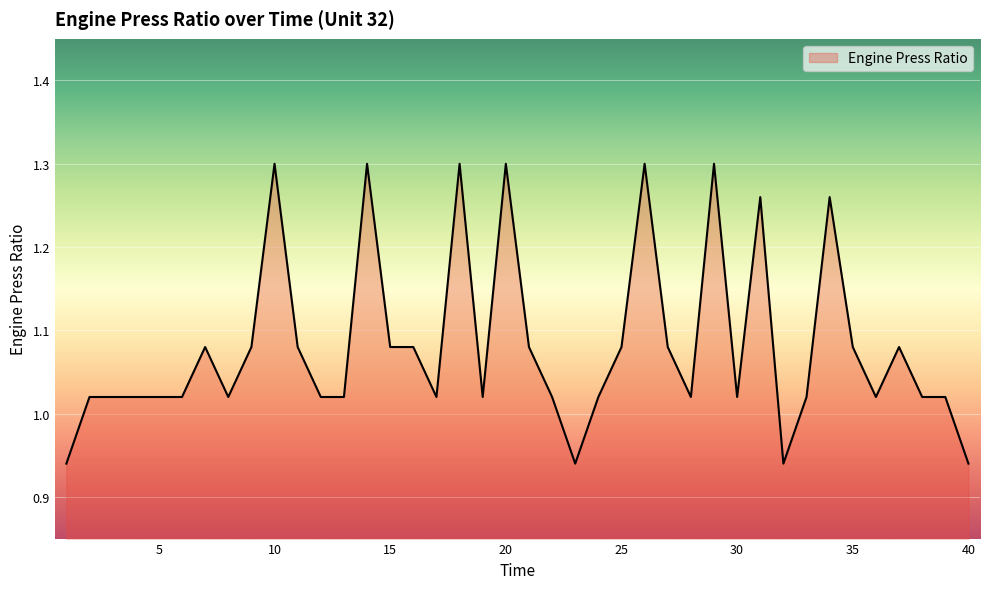

What is the difference between the maximum and second lowest values?

0.4